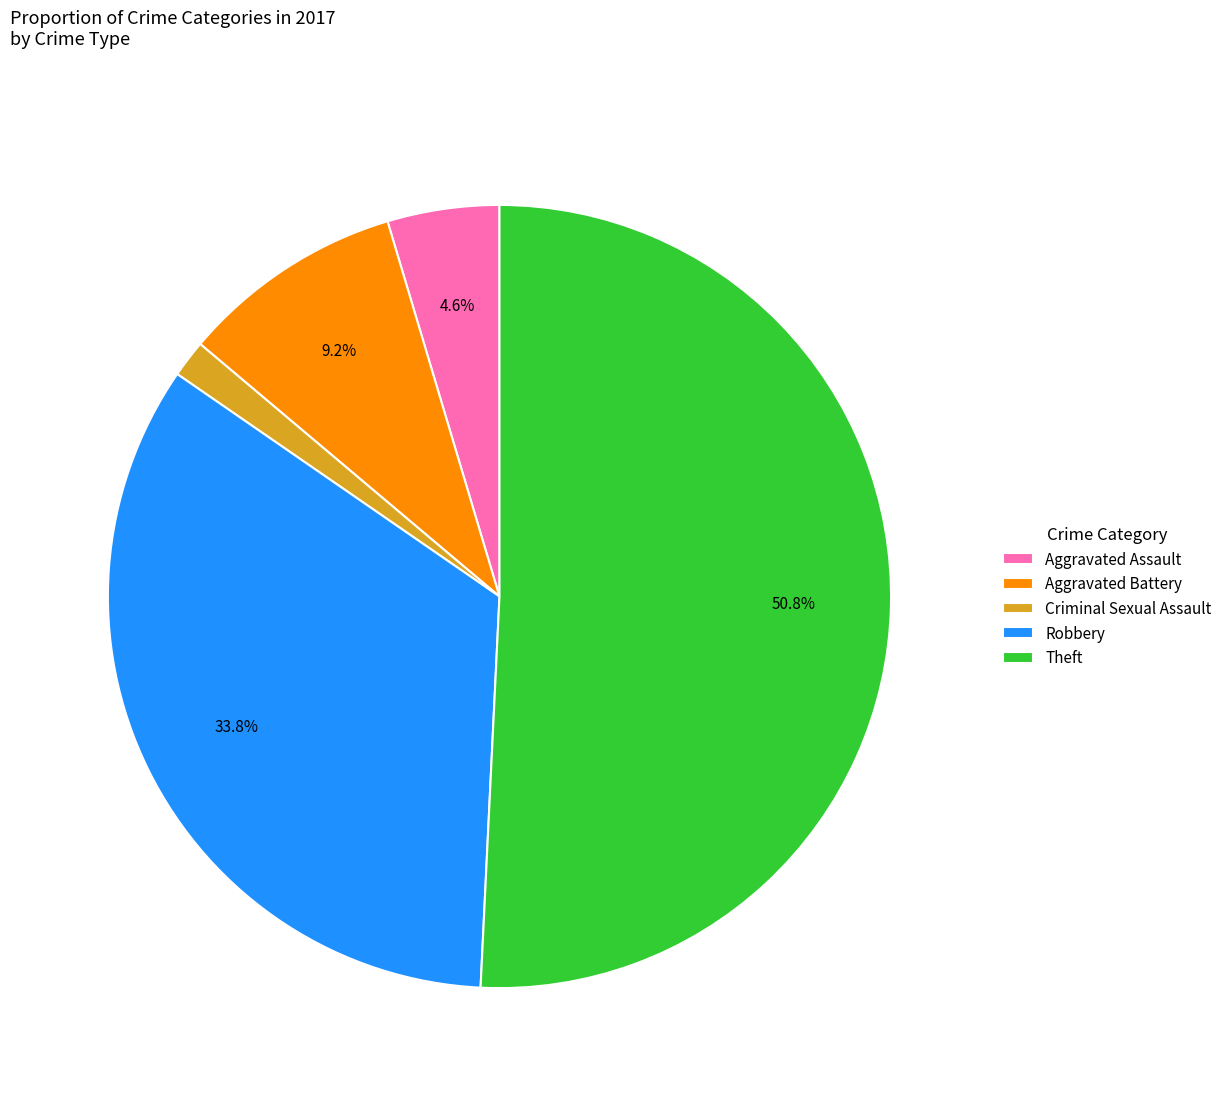

To the nearest percent, what portion does Aggravated Battery represent?

9%